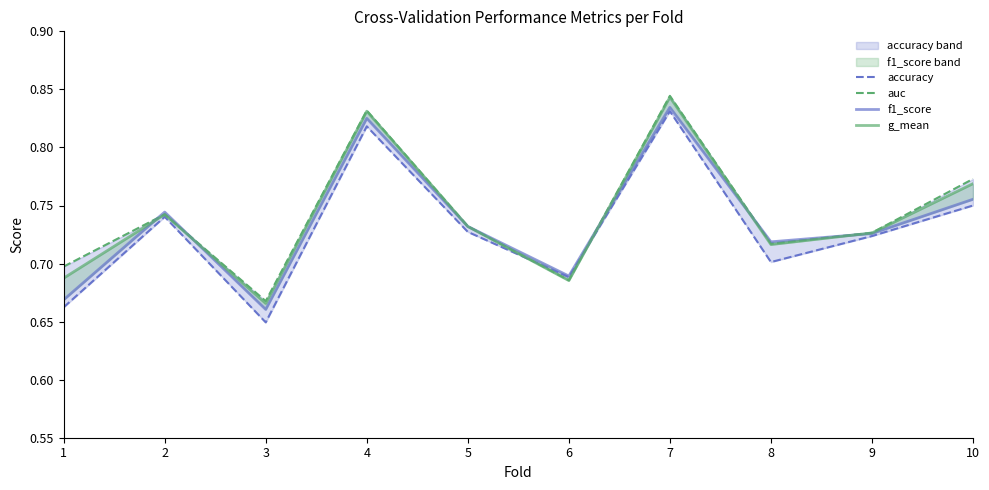

What is the difference between the maximum and minimum values in the auc series?

0.2